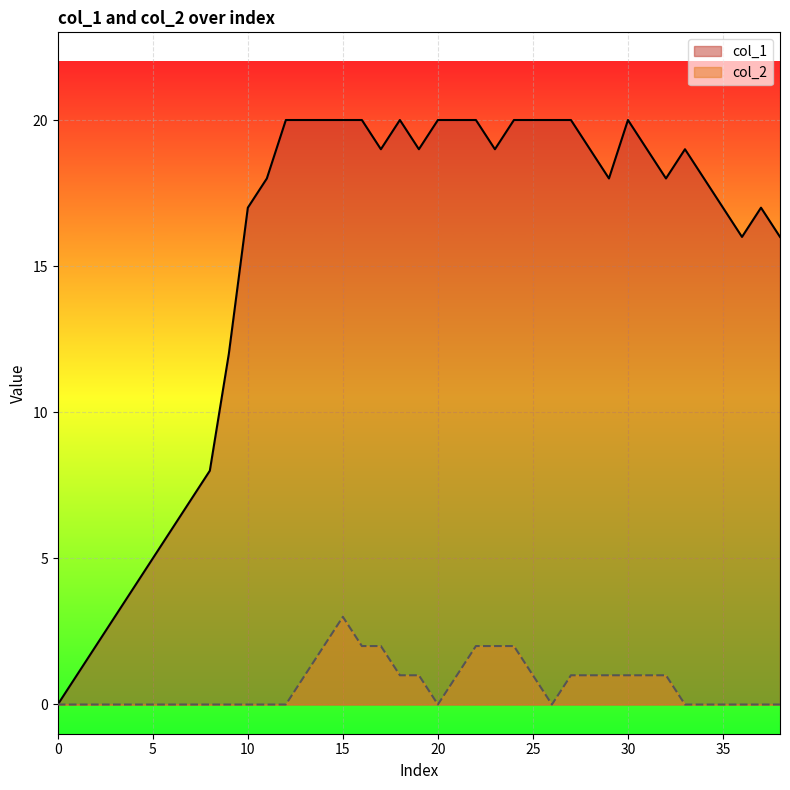

How many lines are shown in the chart?

2